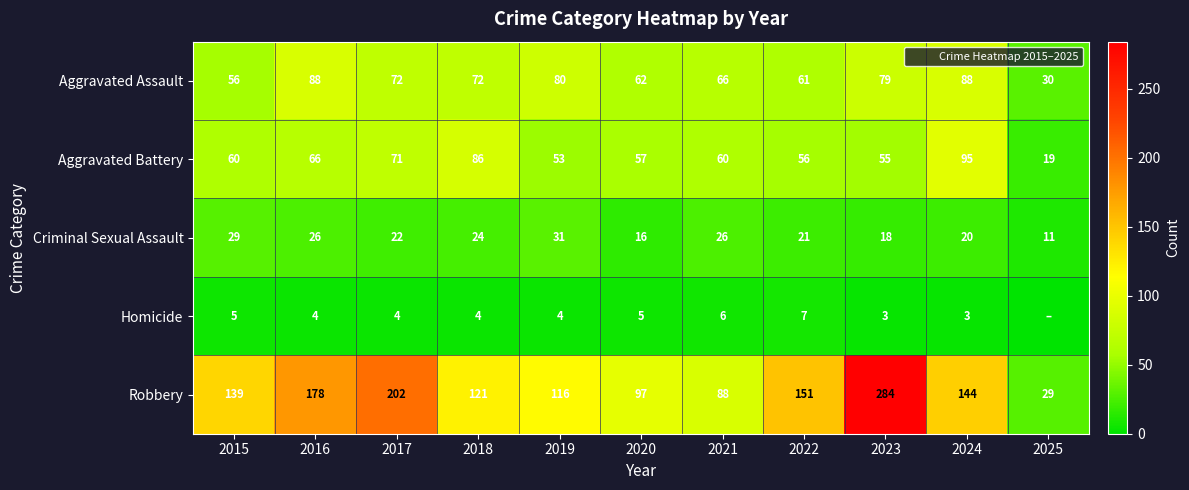

Rank the categories by Homicide value from highest to lowest.

2022, 2021, 2015, 2020, 2016, 2017, 2018, 2019, 2023, 2024, 2025